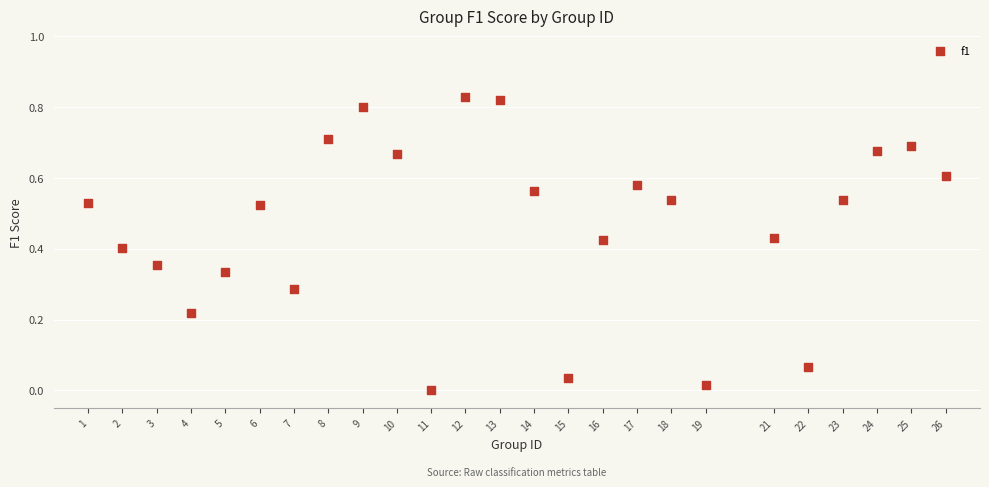

What is the range of X values (max minus min)?

25.0